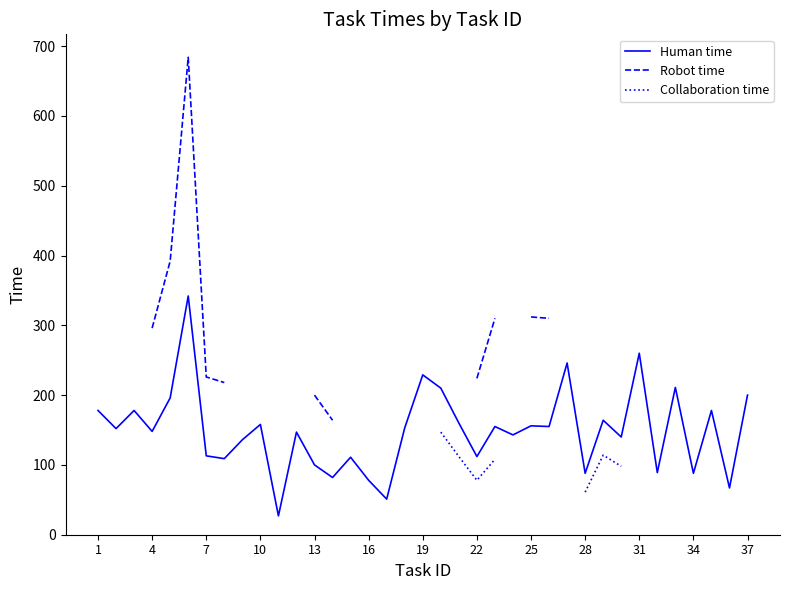

Which series has the largest total across all categories?

Human time